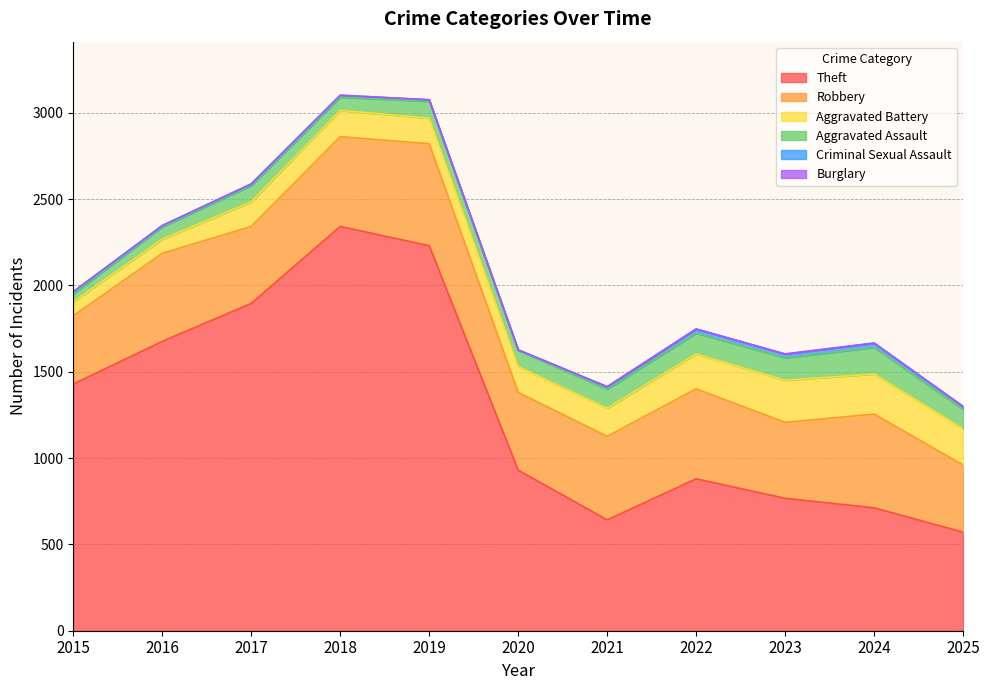

True or false: Aggravated Battery and Burglary cross at least once.

False